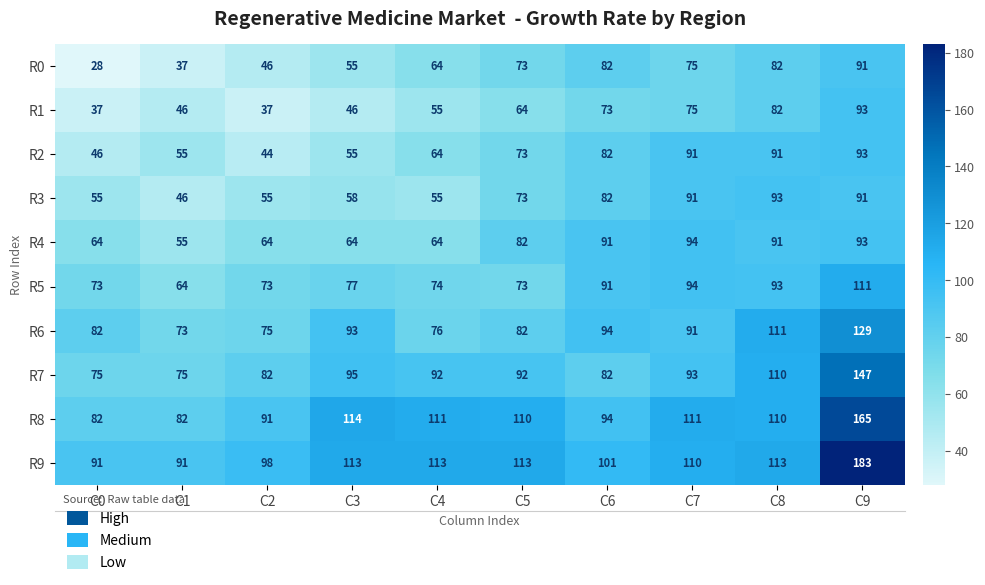

What is the minimum value shown in the chart?

28